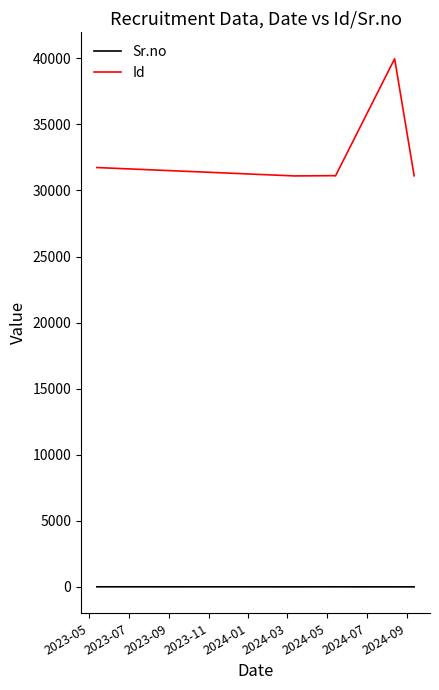

True or false: Id and Sr.no cross at least once.

False